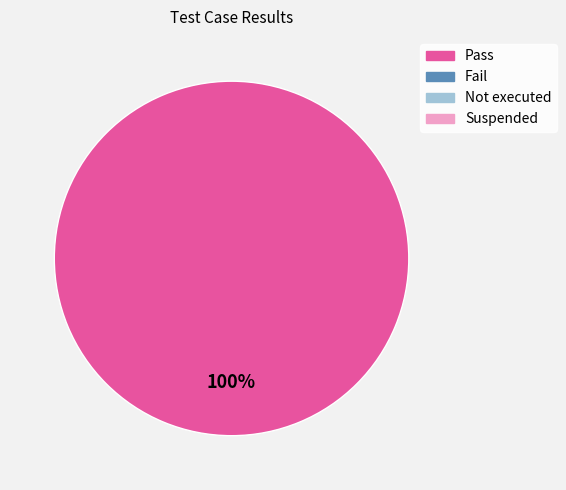

Is there any slice that represents more than half of the pie?

Yes